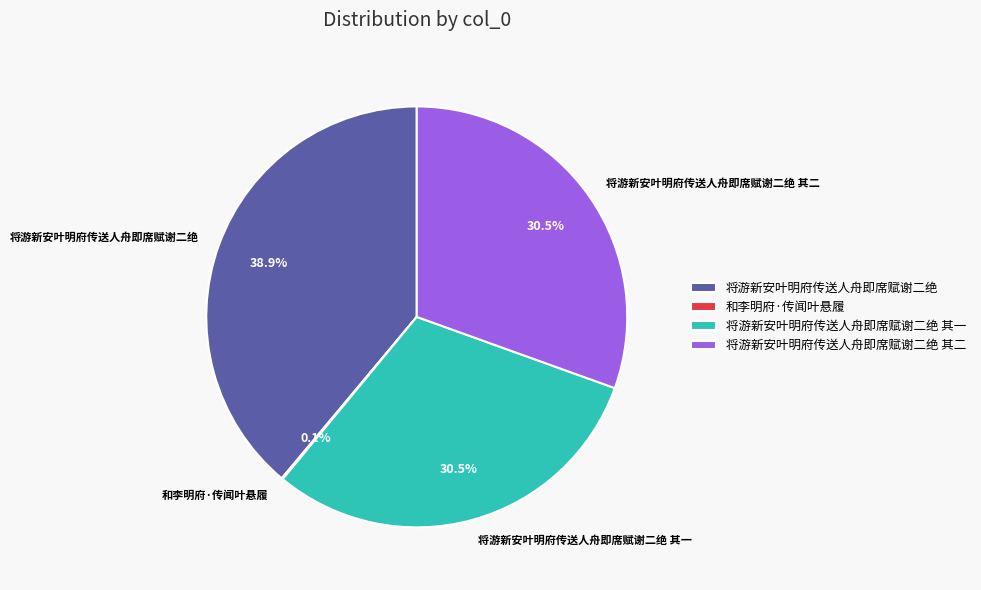

To the nearest percent, what portion does 将游新安叶明府传送人舟即席赋谢二绝 represent?

39%